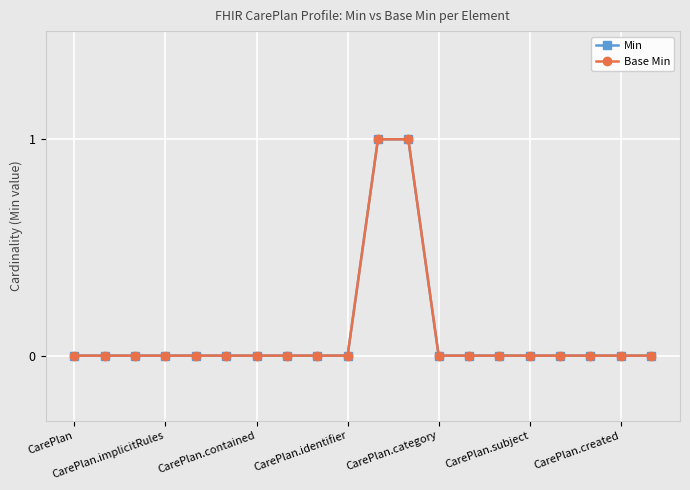

What is the sum of all Base Min values?

2